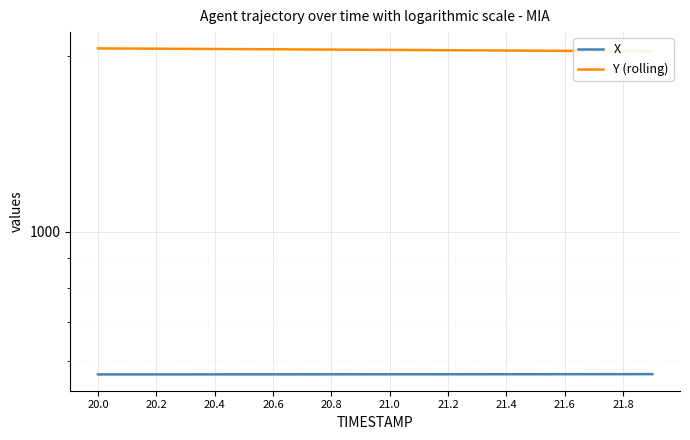

Is it true that Y (rolling) equals 2755.6 at 21.0?

False